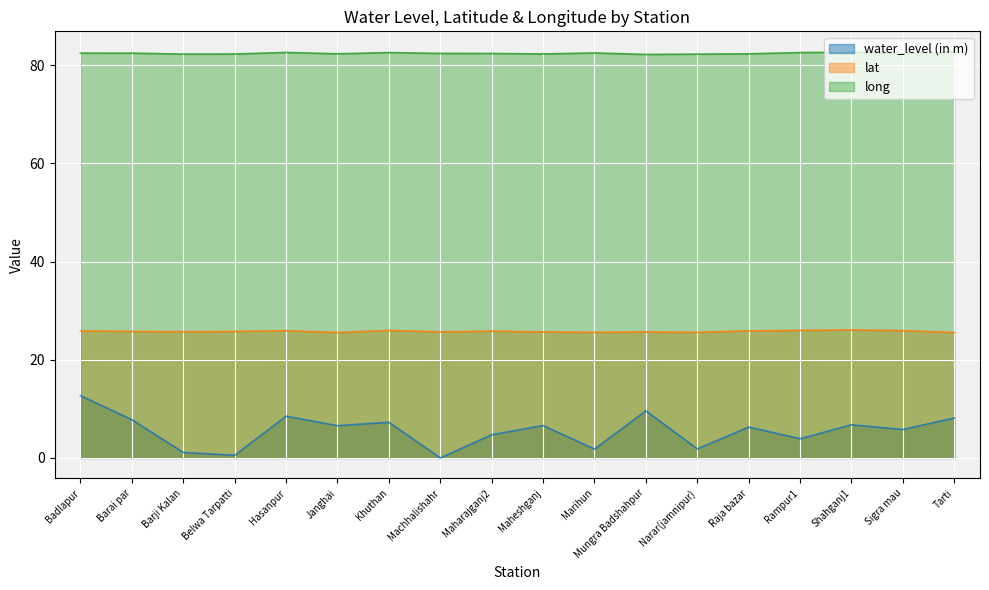

Which series has the widest spread of values?

water_level (in m)